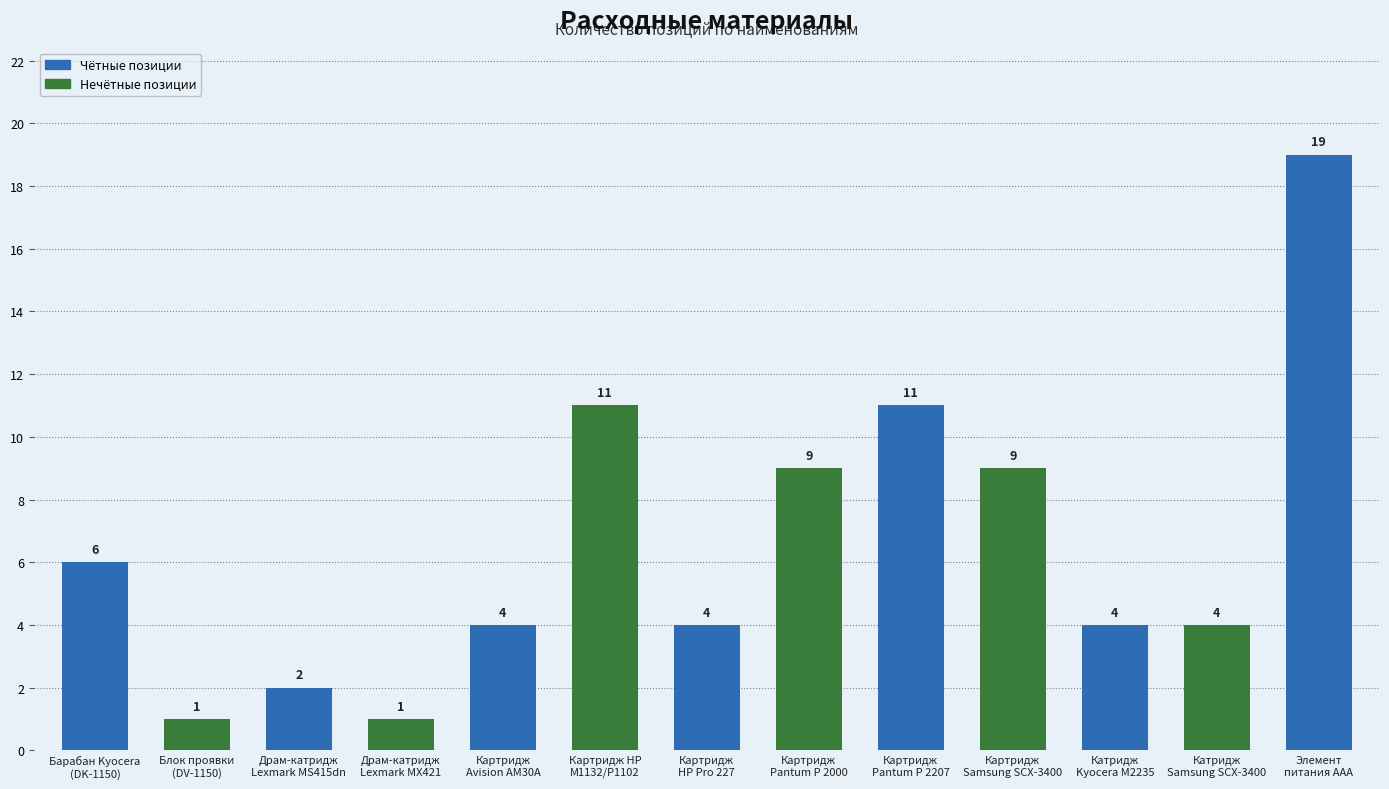

What is the sum of the values at Драм-катридж
Lexmark MS415dn and Драм-катридж
Lexmark MХ421?

3